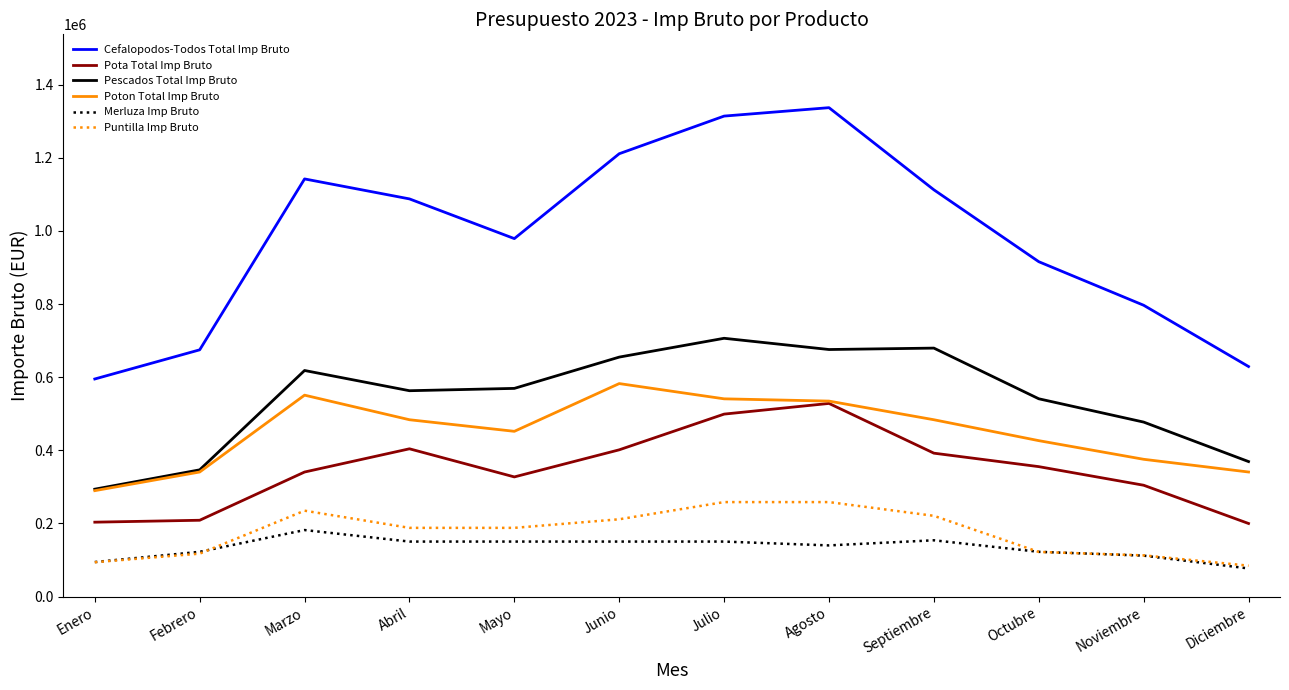

True or false: Pota Total Imp Bruto and Pescados Total Imp Bruto intersect in this chart.

False